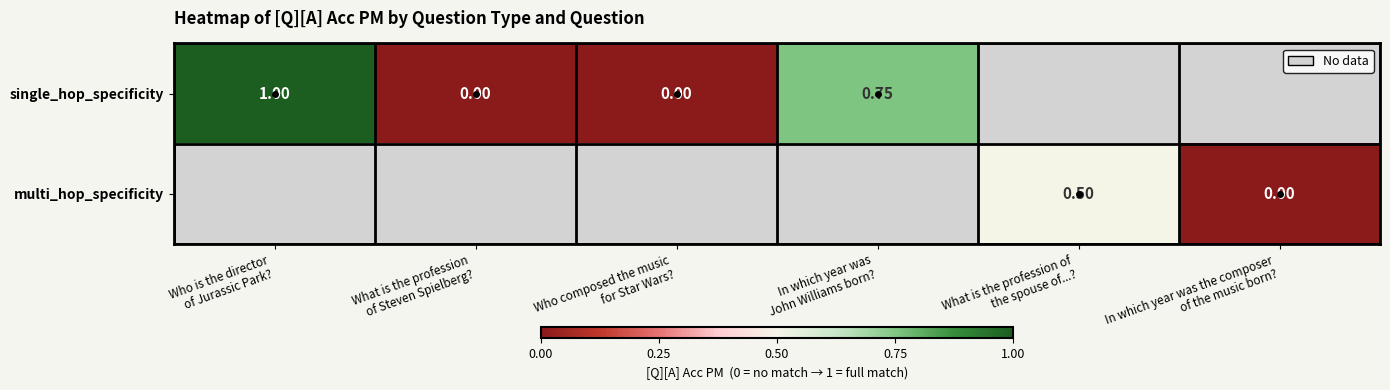

How many positive values does the single_hop_specificity series have?

2